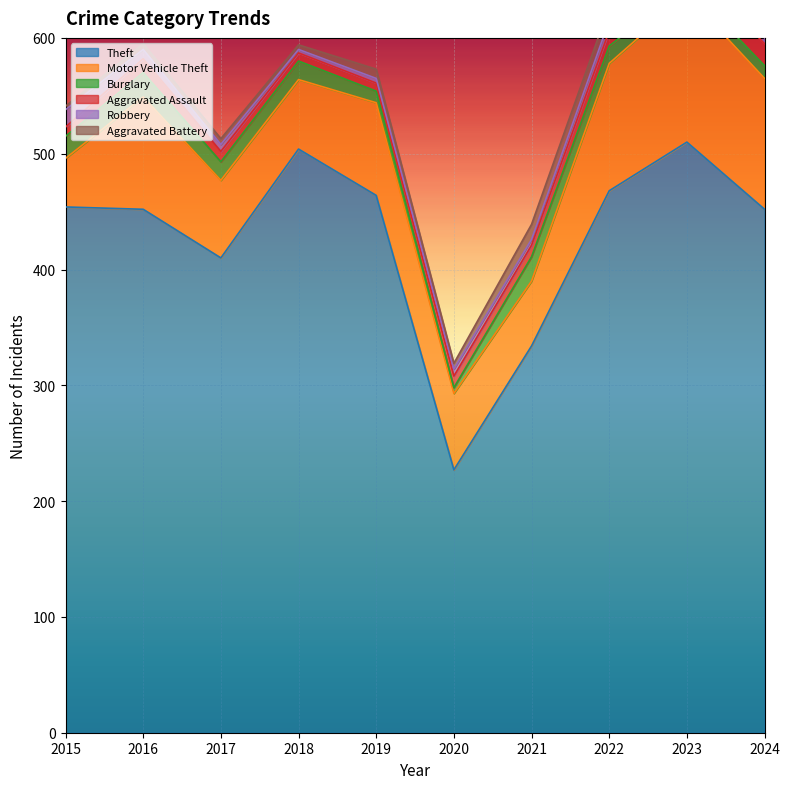

What is the total value across all series at 2016?

595